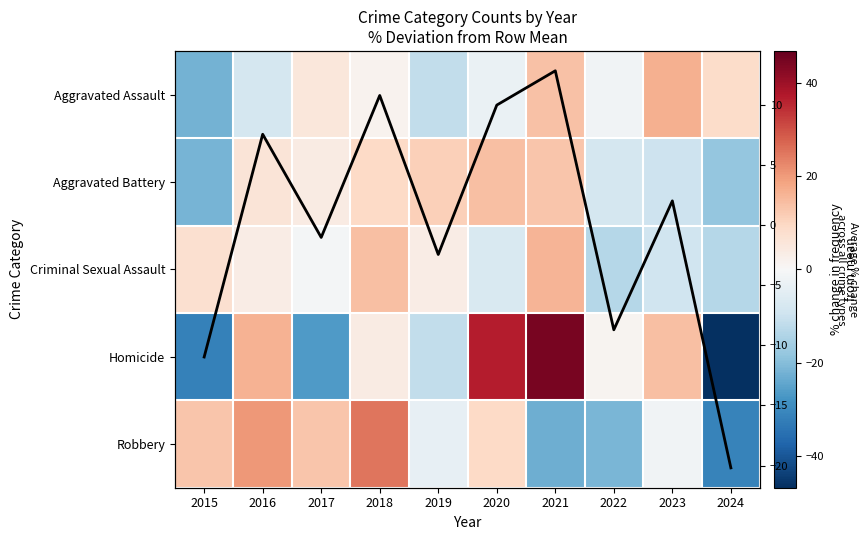

Is it true that Aggravated Battery equals -4.5 at 2024?

False